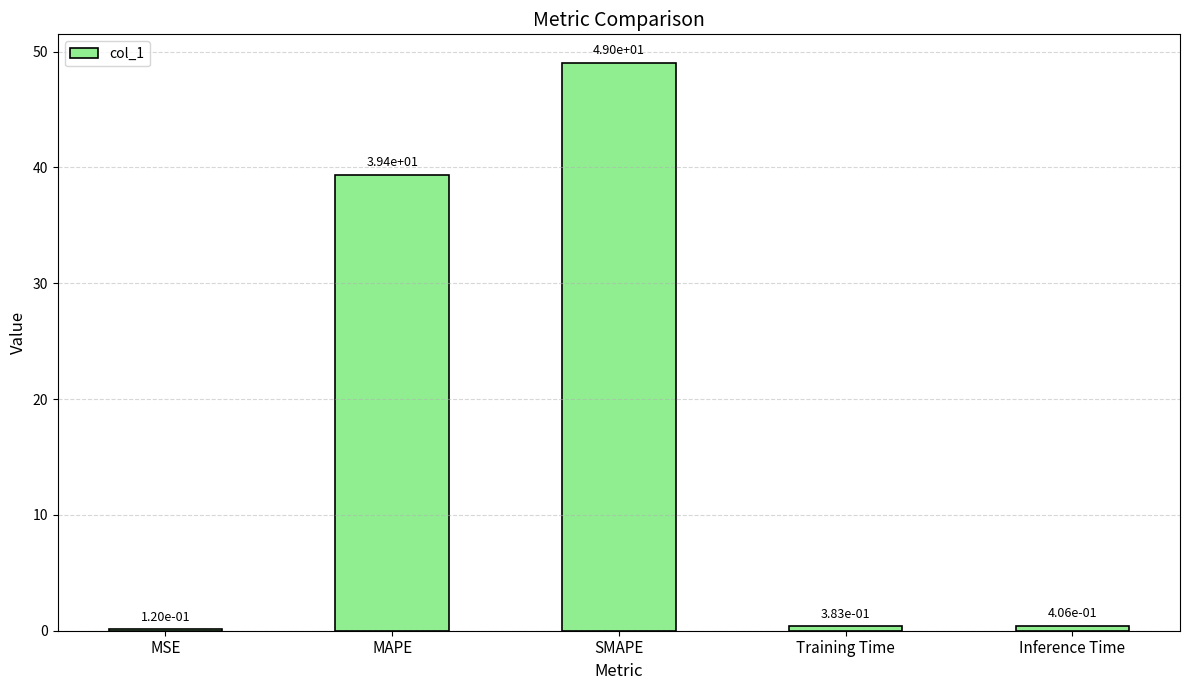

What is the sum of the values at MSE and MAPE?

39.5